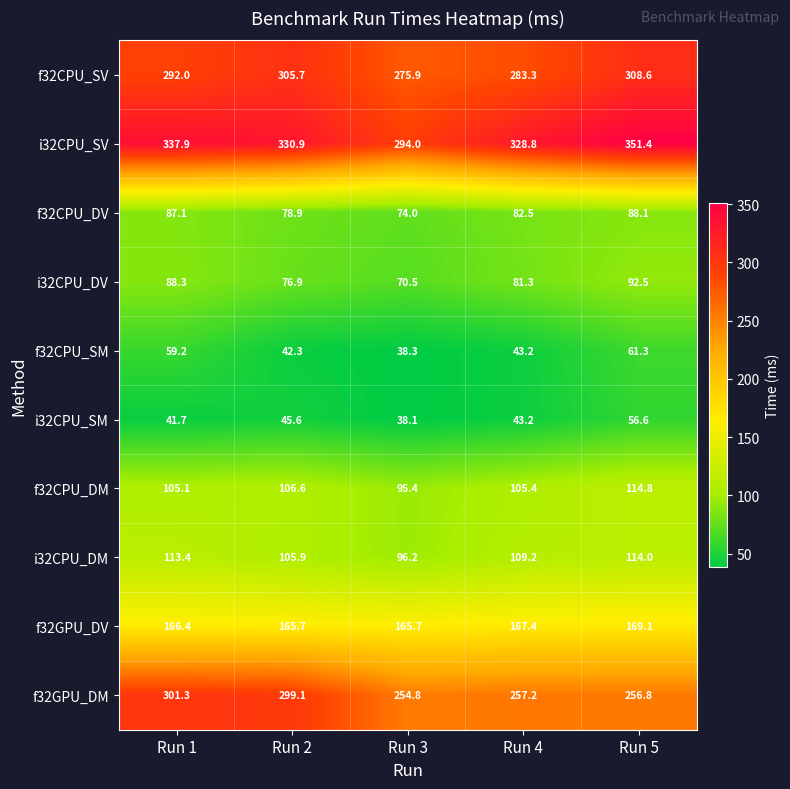

The value of i32CPU_SM at Run 3 is 38.1. True or false?

True